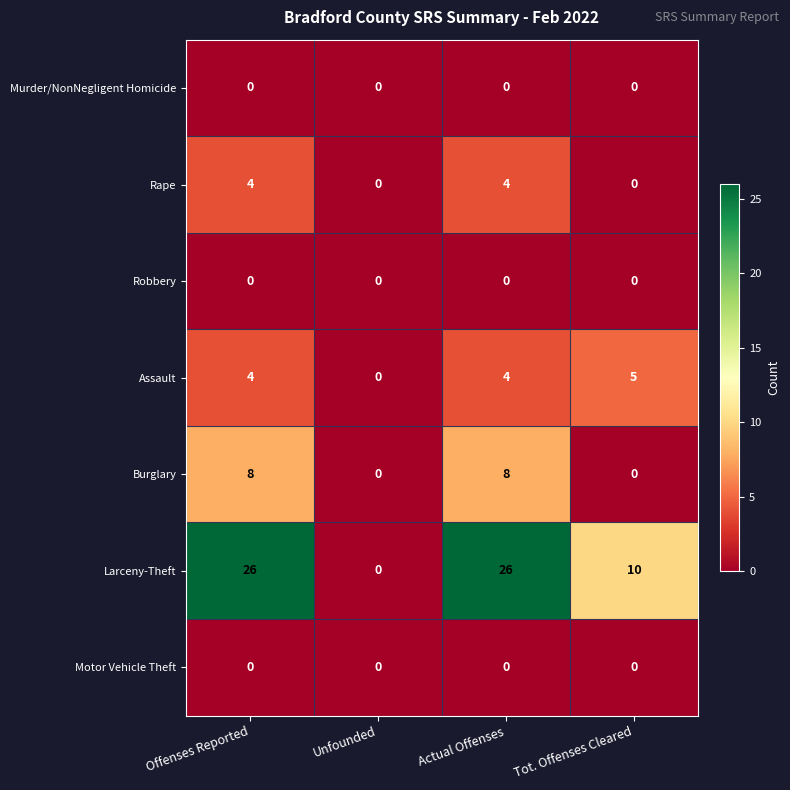

Reading left to right, extract all data points from this chart.

Murder/NonNegligent Homicide: Offenses Reported=0	Unfounded=0	Actual Offenses=0	Tot. Offenses Cleared=0
Rape: Offenses Reported=4	Unfounded=0	Actual Offenses=4	Tot. Offenses Cleared=0
Robbery: Offenses Reported=0	Unfounded=0	Actual Offenses=0	Tot. Offenses Cleared=0
Assault: Offenses Reported=4	Unfounded=0	Actual Offenses=4	Tot. Offenses Cleared=5
Burglary: Offenses Reported=8	Unfounded=0	Actual Offenses=8	Tot. Offenses Cleared=0
Larceny-Theft: Offenses Reported=26	Unfounded=0	Actual Offenses=26	Tot. Offenses Cleared=10
Motor Vehicle Theft: Offenses Reported=0	Unfounded=0	Actual Offenses=0	Tot. Offenses Cleared=0